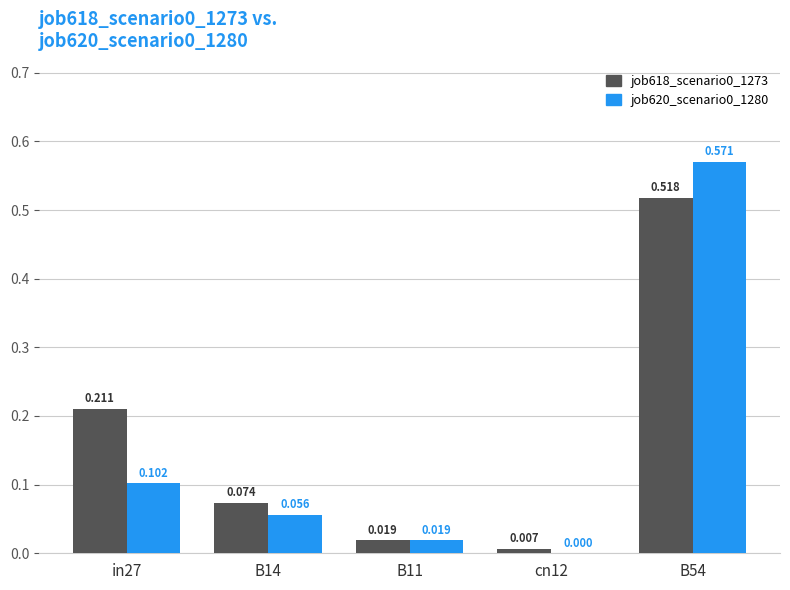

How many groups of bars are there?

5